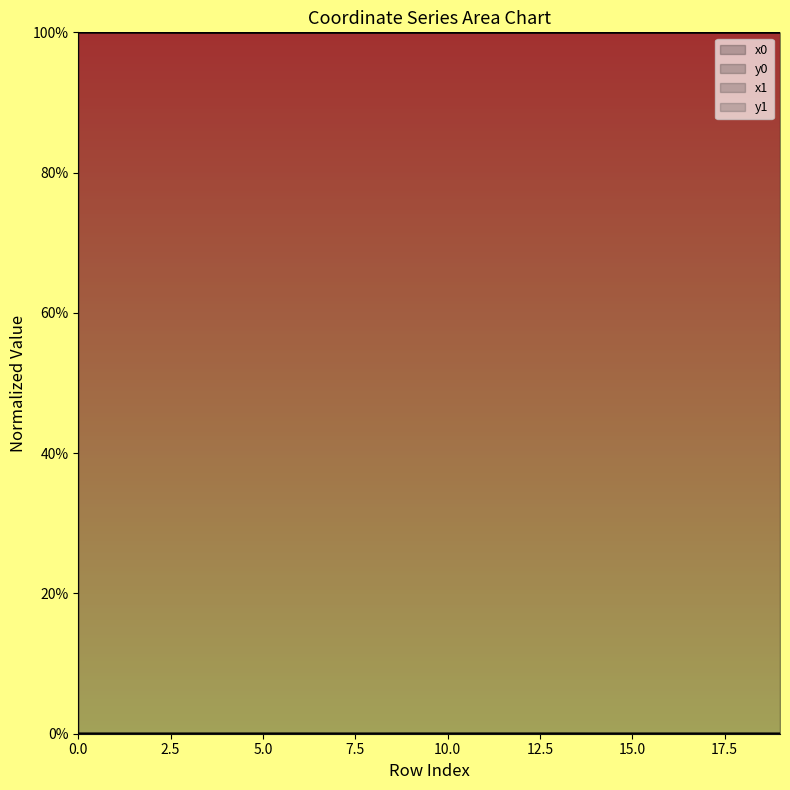

Count the number of data series in this chart.

4